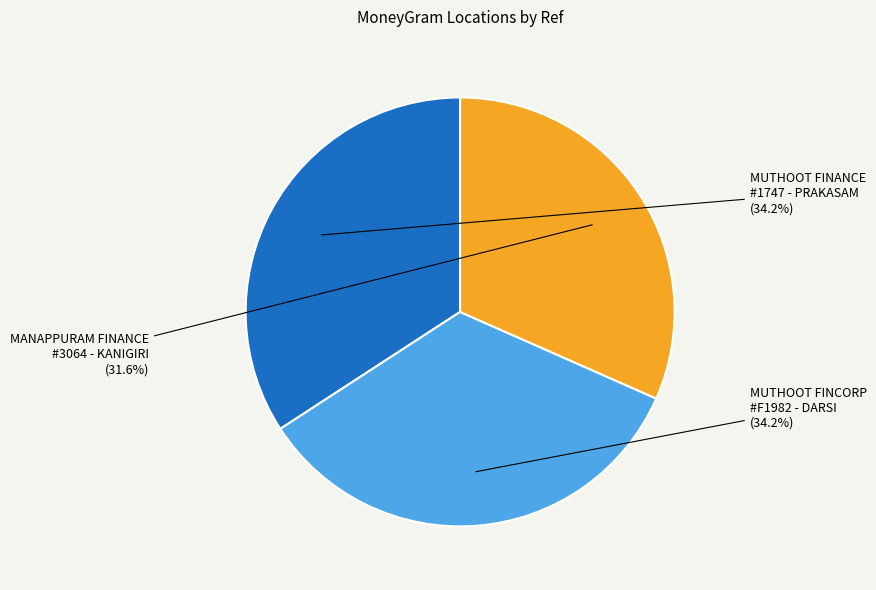

Which category has the smallest portion of the pie?

MANAPPURAM FINANCE #3064 - KANIGIRI